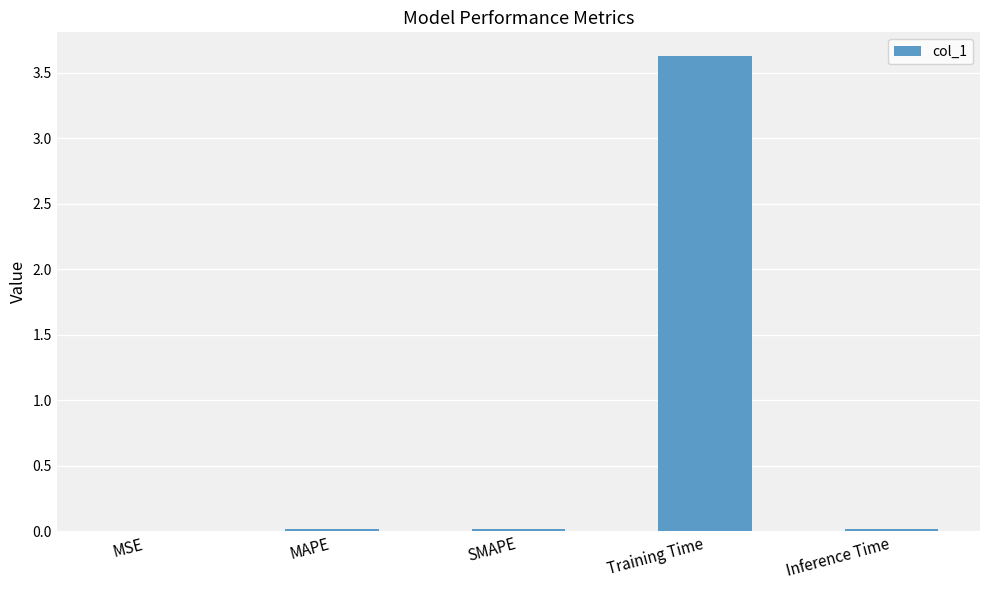

What is the sum of all values?

3.7